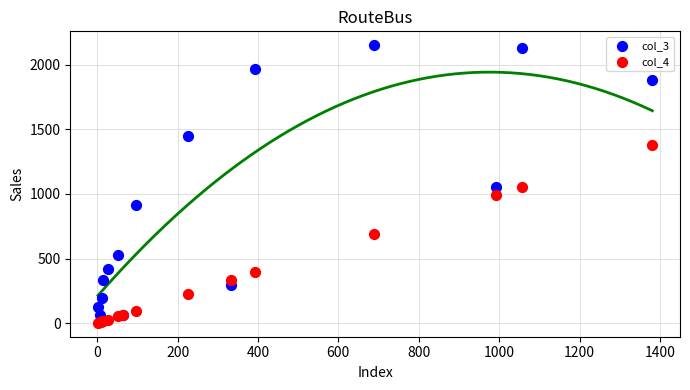

What are all the series names shown in the legend?

col_3, col_4